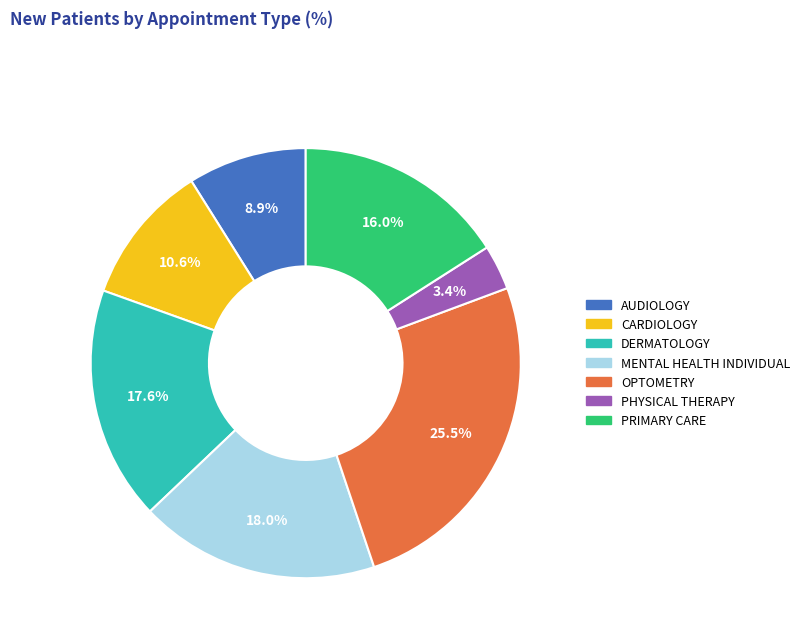

How much of the chart is everything except PHYSICAL THERAPY?

96.6%